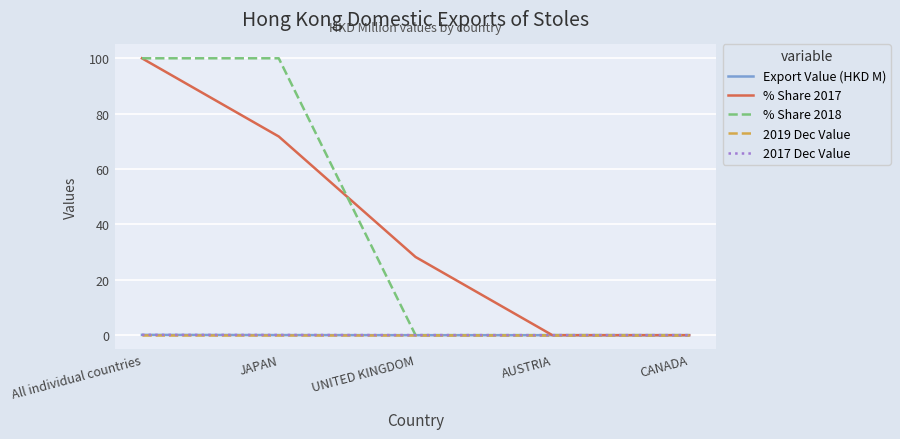

What is the maximum value shown in the chart?

100.0